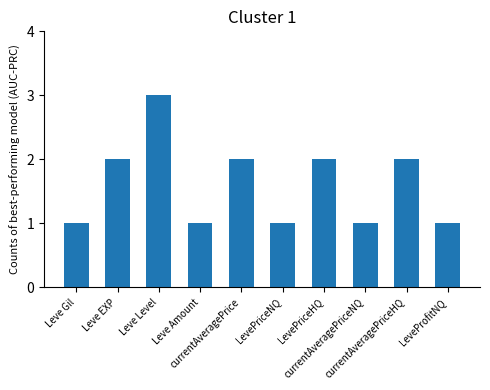

Count the number of categories in the chart.

10